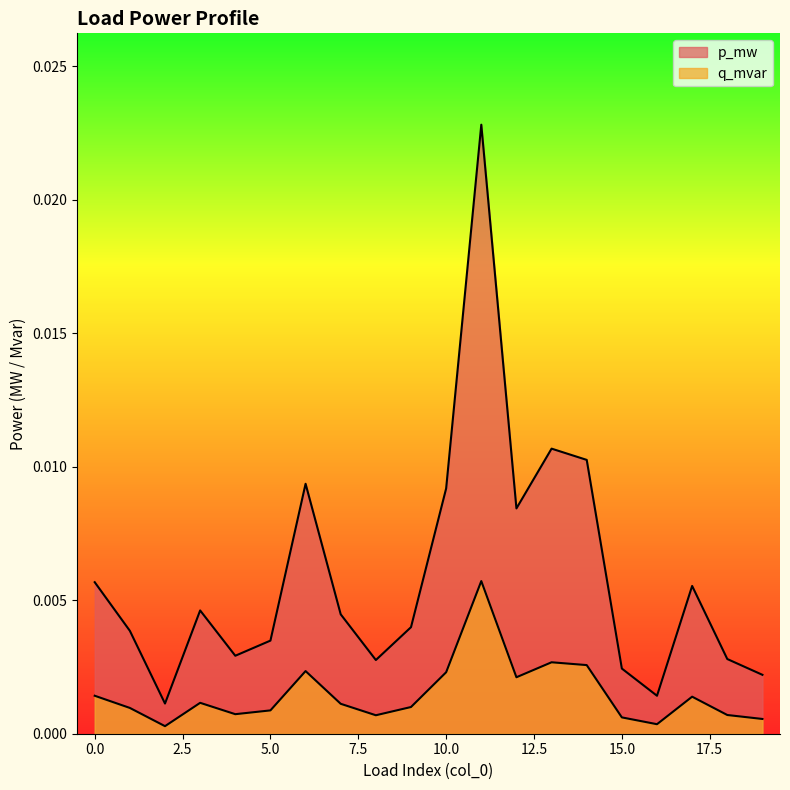

Where is the first local maximum for q_mvar?

3